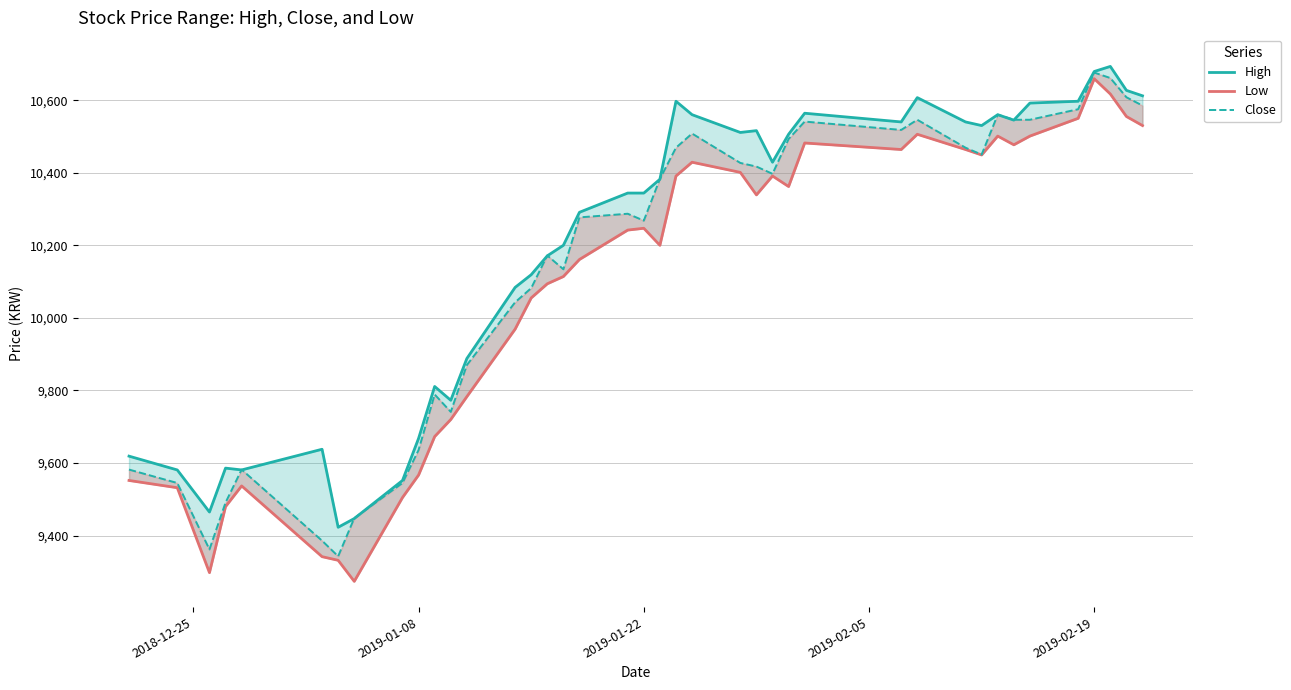

Which series has the widest spread of values?

Low